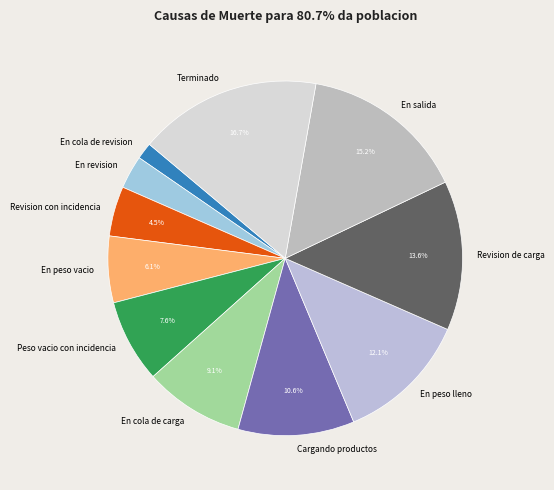

To the nearest percent, what is the difference between the En salida and En peso vacio slice percentages?

9%